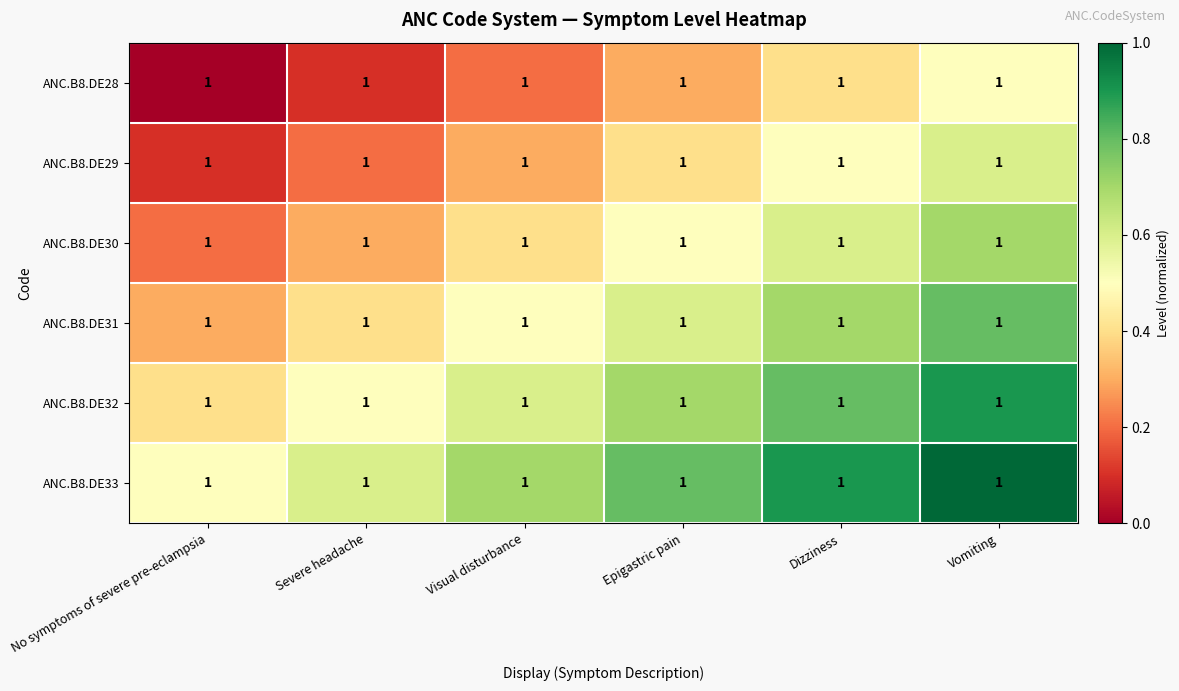

Is the value of ANC.B8.DE28 at Vomiting greater than the value of ANC.B8.DE33 at Severe headache?

No